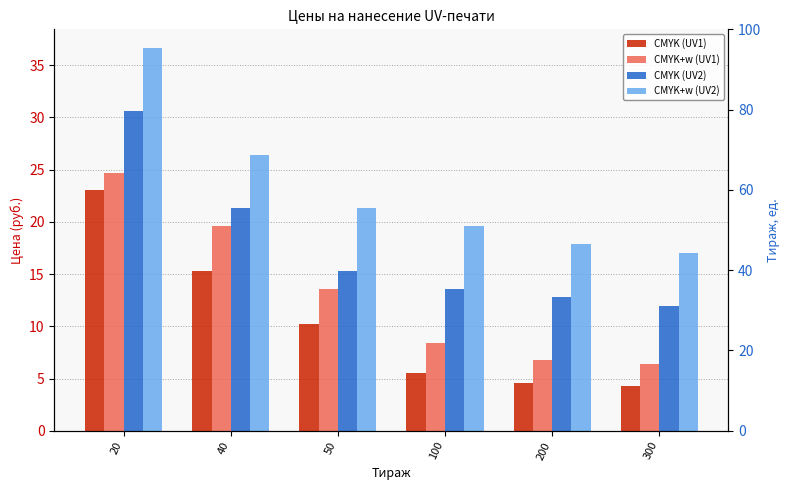

Reading left to right, extract all data points from this chart.

CMYK (UV1): 20=23.0	40=15.3	50=10.2	100=5.5	200=4.6	300=4.3
CMYK+w (UV1): 20=24.7	40=19.6	50=13.6	100=8.4	200=6.8	300=6.4
CMYK (UV2): 20=30.6	40=21.3	50=15.3	100=13.6	200=12.8	300=11.9
CMYK+w (UV2): 20=36.6	40=26.4	50=21.3	100=19.6	200=17.9	300=17.0